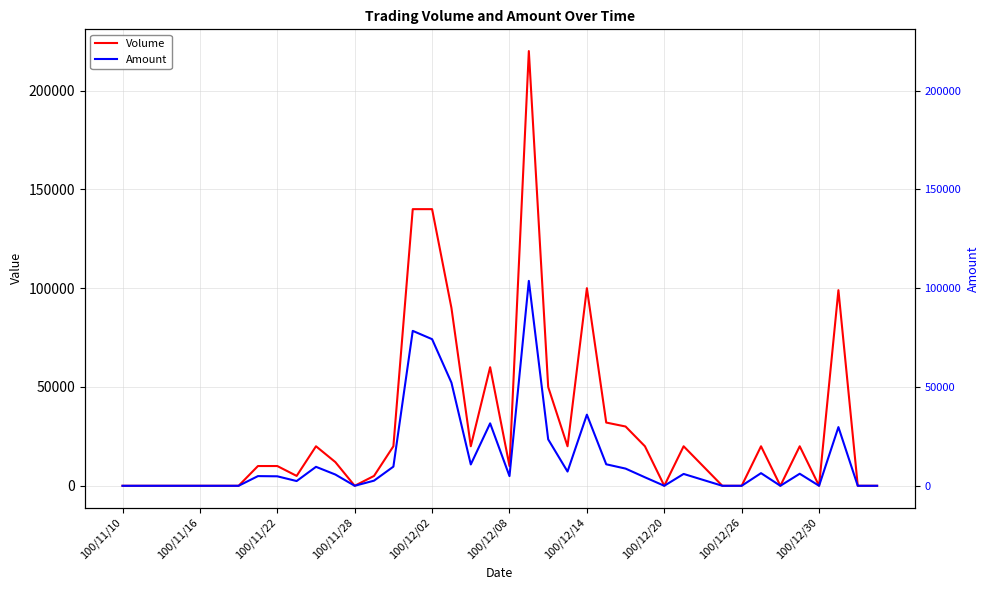

True or false: Amount and Volume intersect in this chart.

False